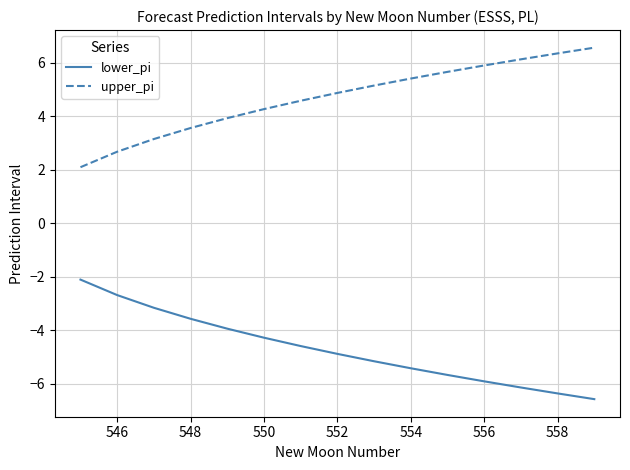

What is the greatest value displayed?

6.6